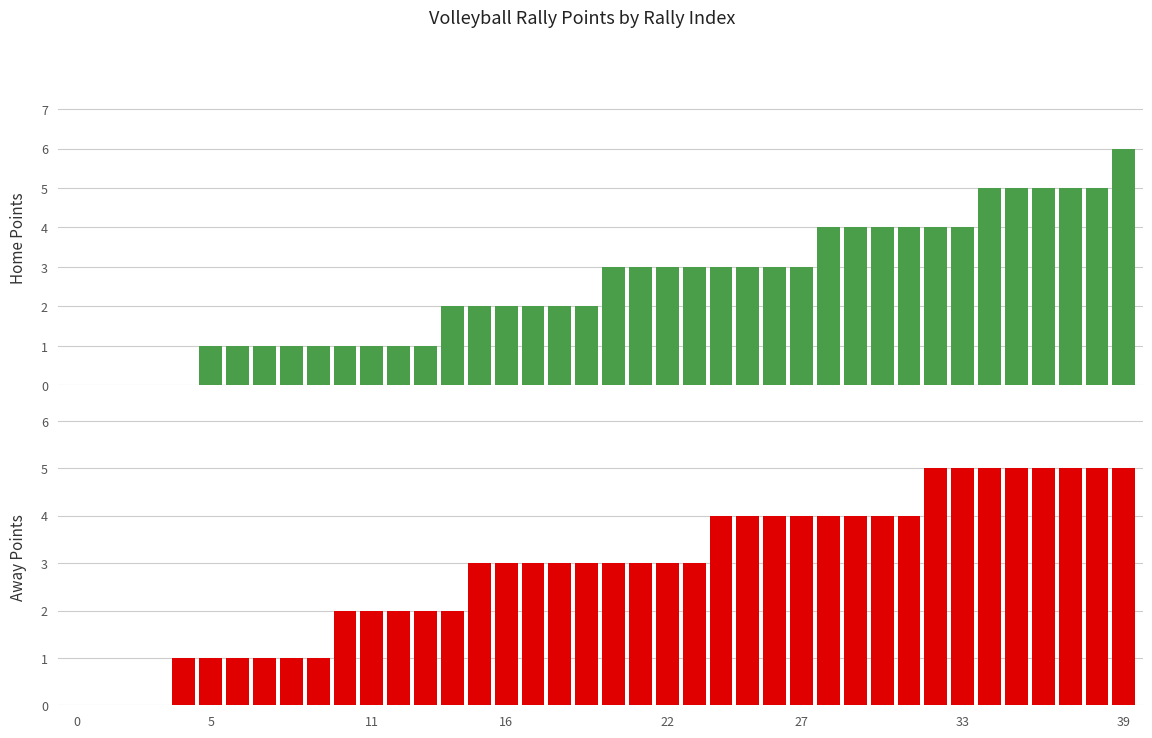

What is the difference between the maximum and second lowest values in the Away Points series?

5